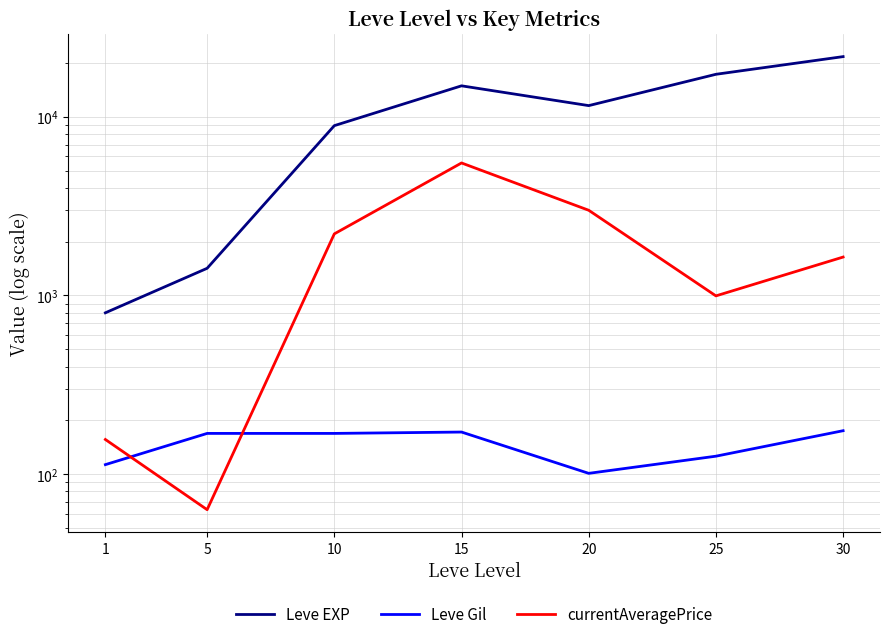

Reading right to left, list all the values displayed in this chart.

Leve EXP: 21740.0	17310.0	11560.0	14920.0	8930.0	1420.0	800.0
Leve Gil: 175.0	126.0	101.0	172.0	169.0	169.0	113.0
currentAveragePrice: 1641.2	995.0	3000.0	5520.0	2213.1	63.2	156.2